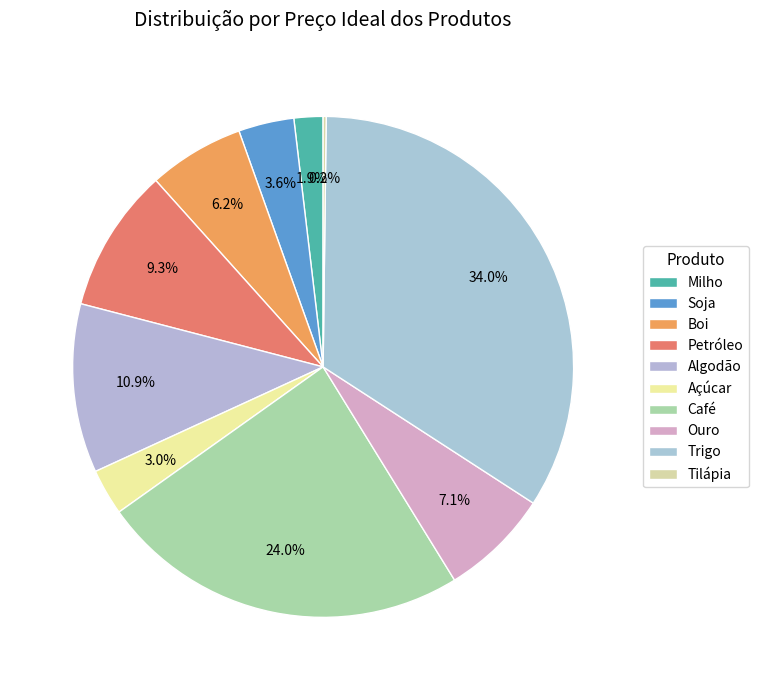

Does Petróleo account for over 50% of the chart?

No